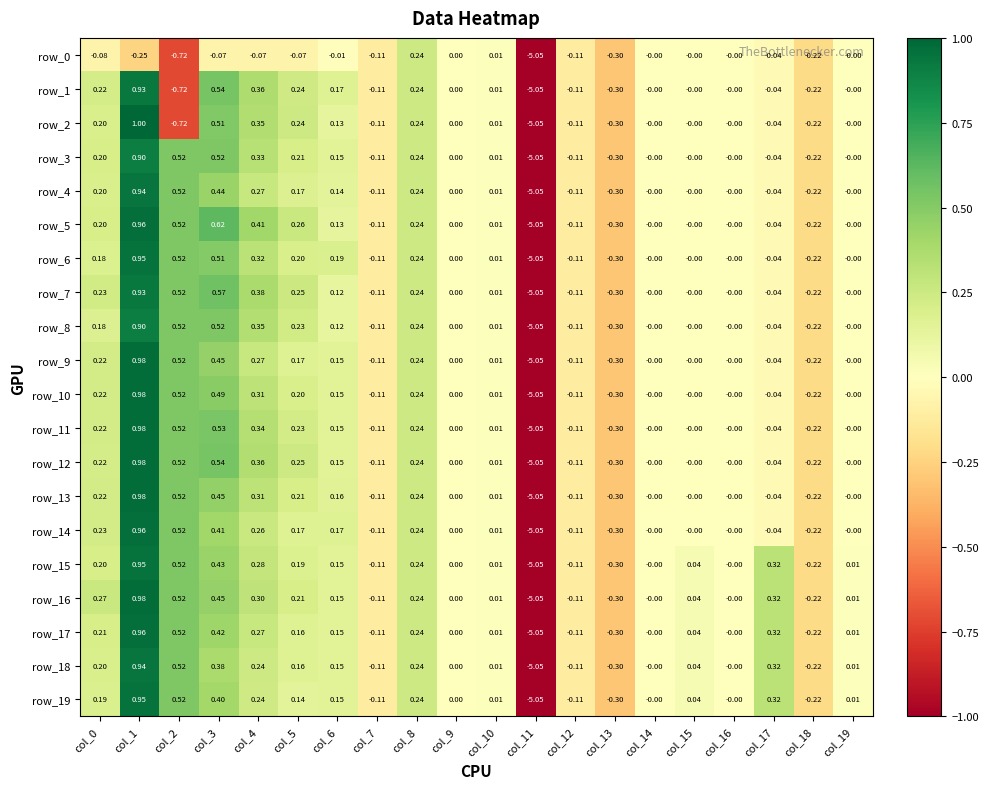

Is the value of row_7 at col_15 greater than the value of row_12 at col_4?

No